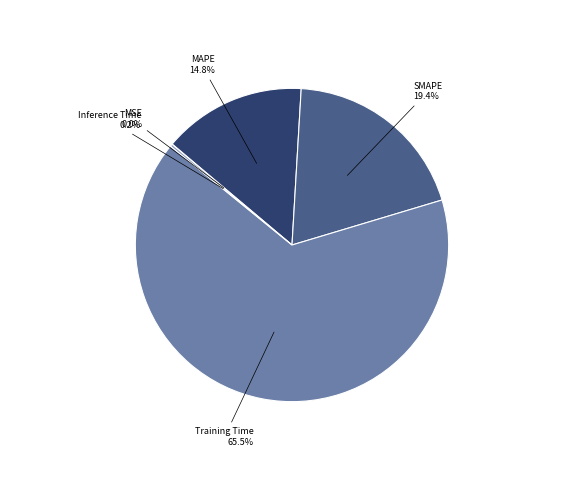

The MAPE slice represents 15% of the pie. True or false?

True